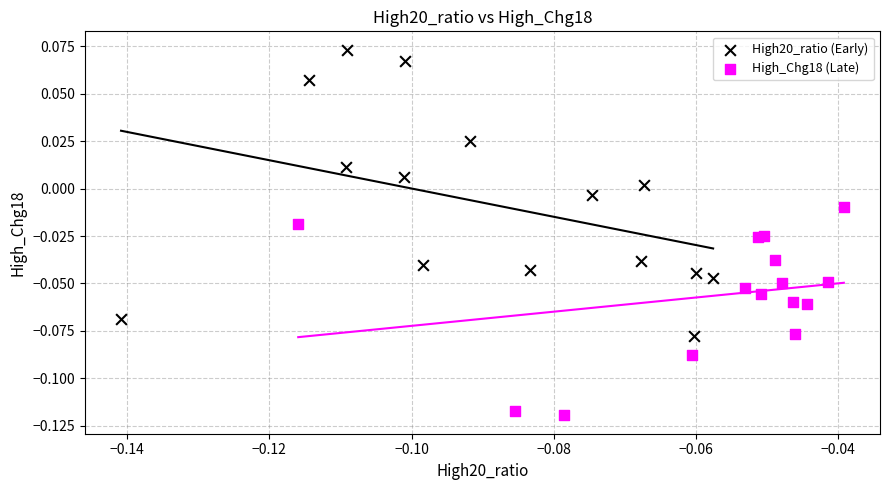

Which series has the largest Y range (max minus min)?

High20_ratio (Early)